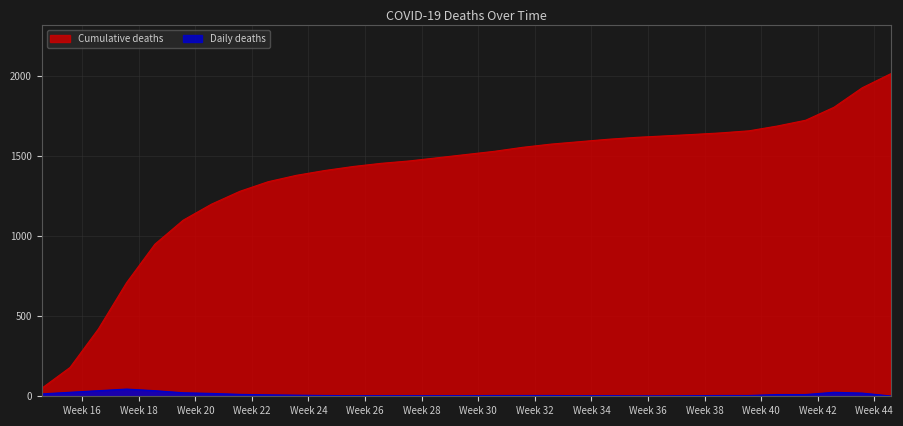

List the series in order of their overall mean, lowest first.

Daily deaths, Cumulative deaths